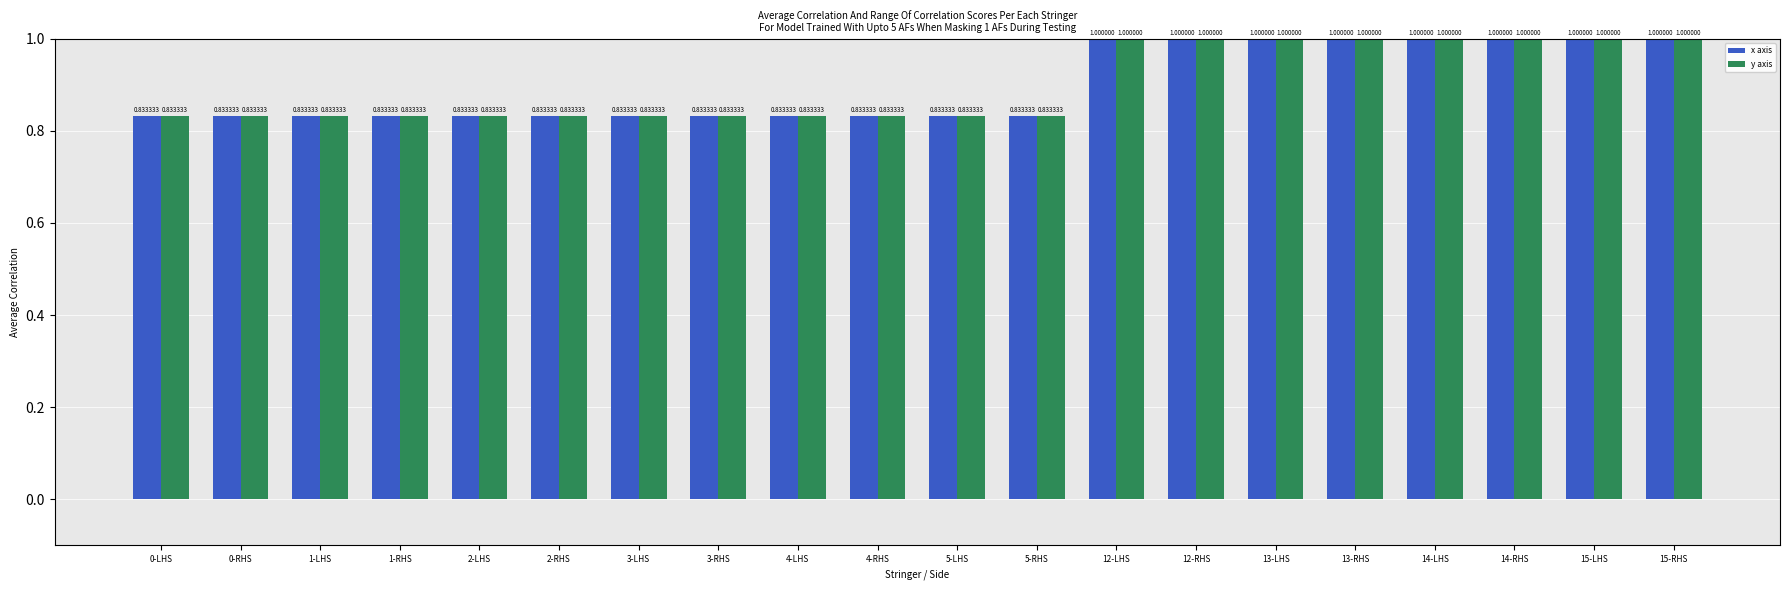

Count the number of categories in the chart.

20